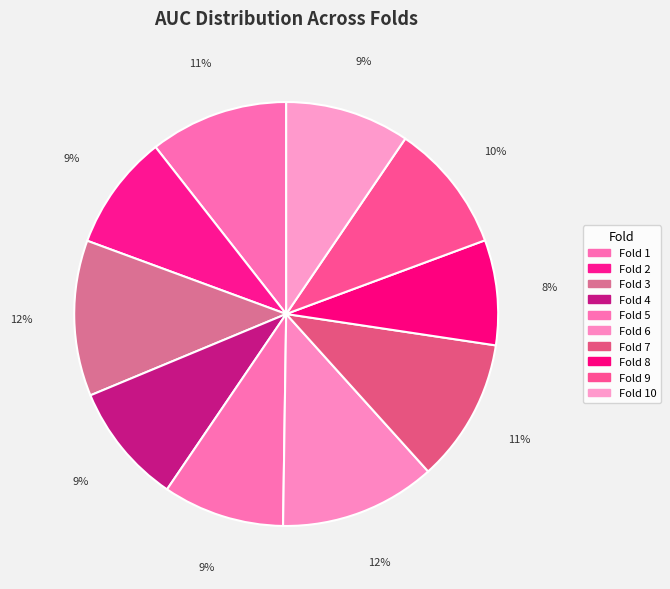

How many segments does this pie chart have?

10